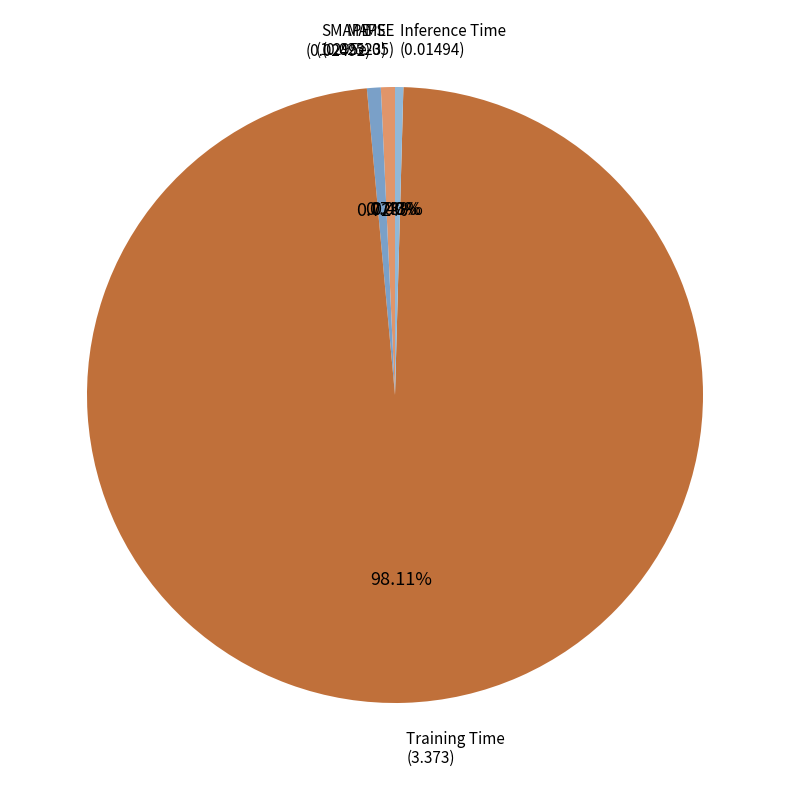

Count the number of slices in the pie.

5